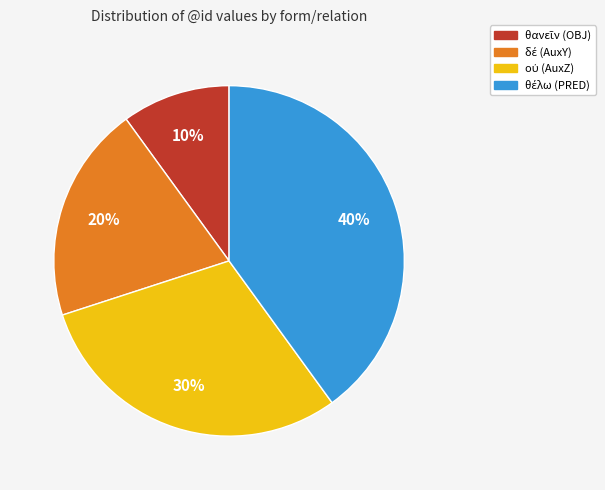

Count the number of slices in the pie.

4